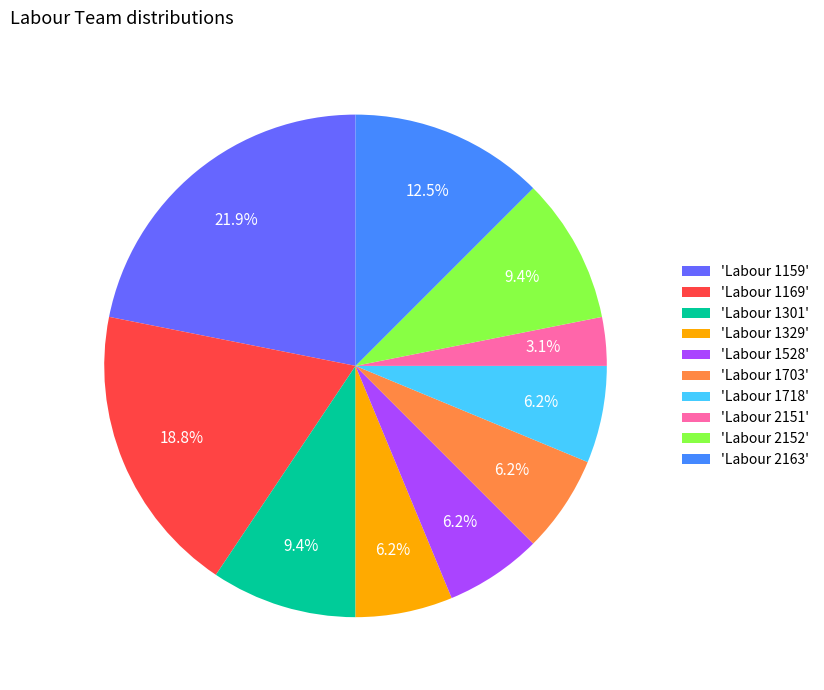

To the nearest percent, what is the difference between the largest and smallest slice percentages?

19%